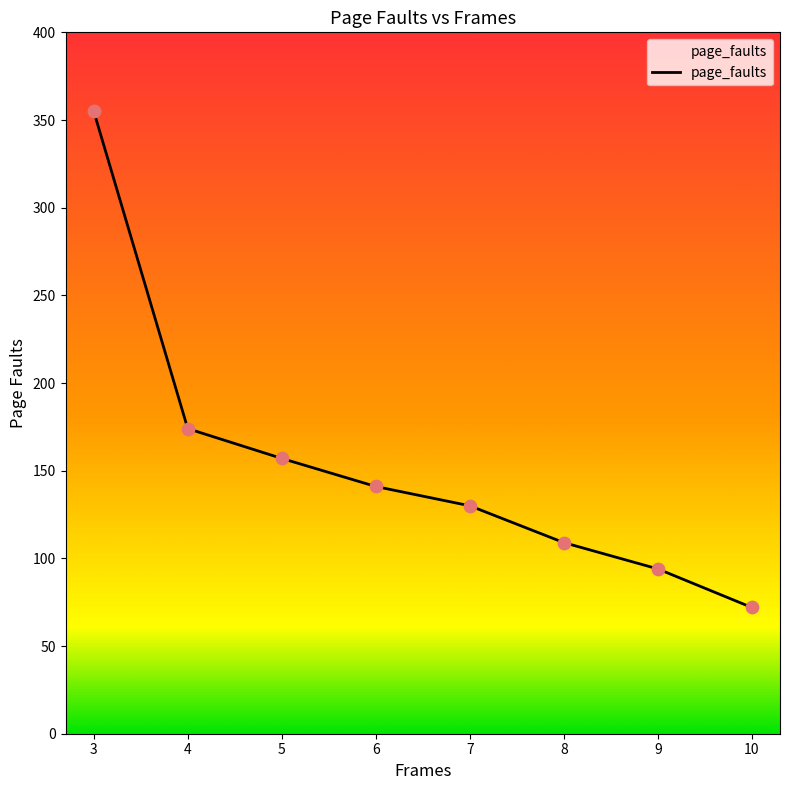

What is the change in value from 4 to 7?

-44